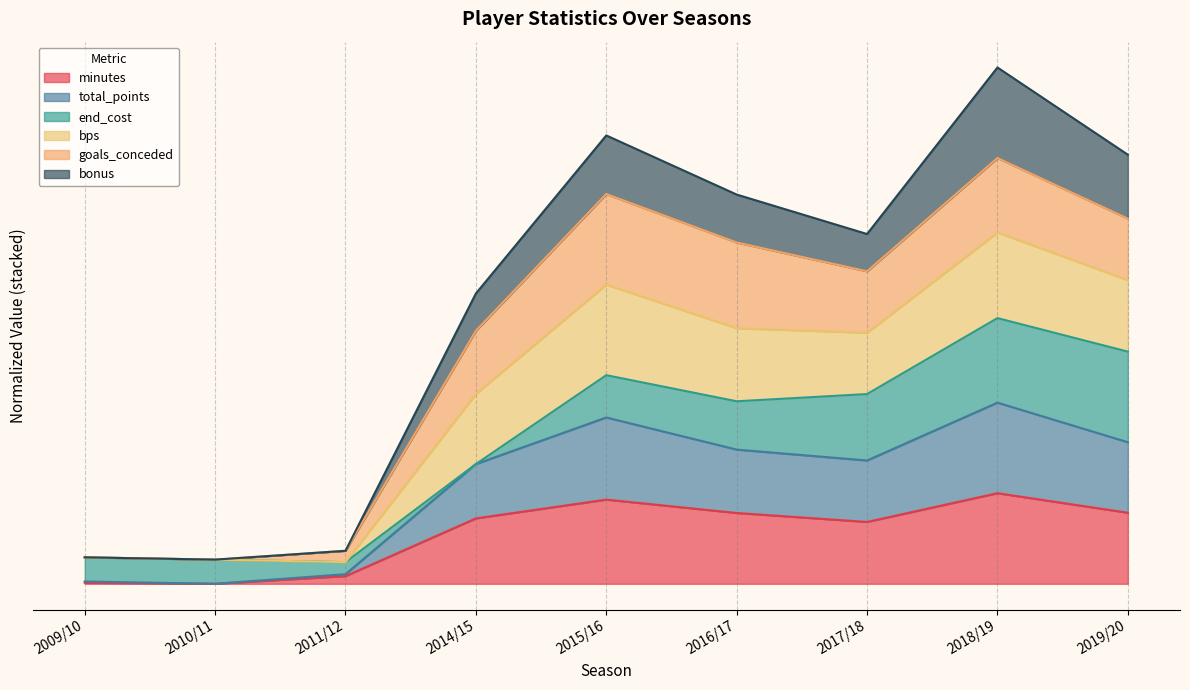

What is the sum of all bps values?

24.0